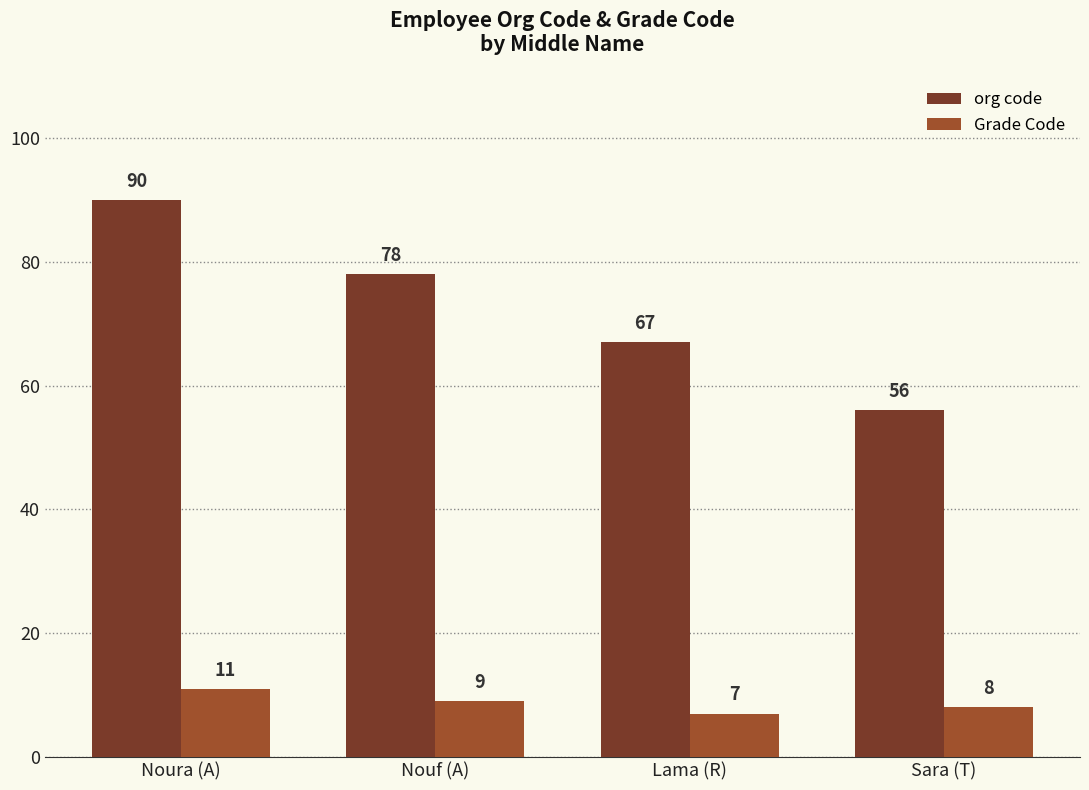

Reading left to right, what are all the values shown in this chart?

org code: Noura (A)=90	Nouf (A)=78	Lama (R)=67	Sara (T)=56
Grade Code: Noura (A)=11	Nouf (A)=9	Lama (R)=7	Sara (T)=8